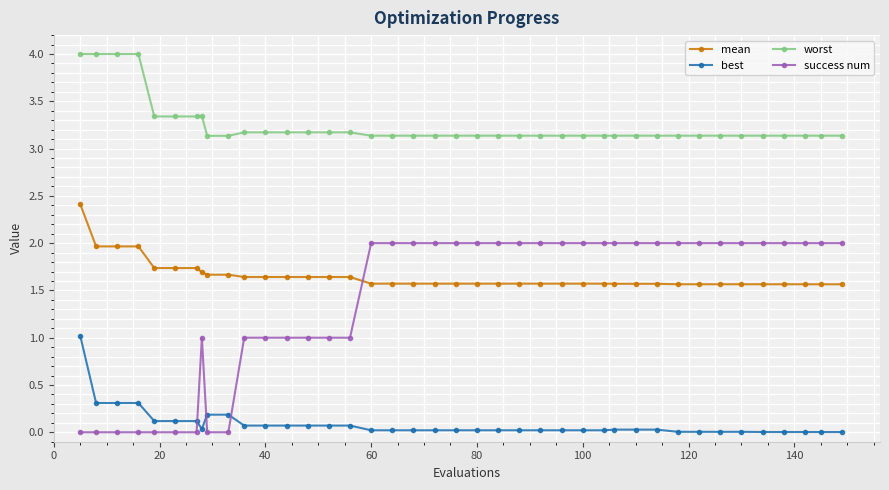

Which series has the largest total across all categories?

worst